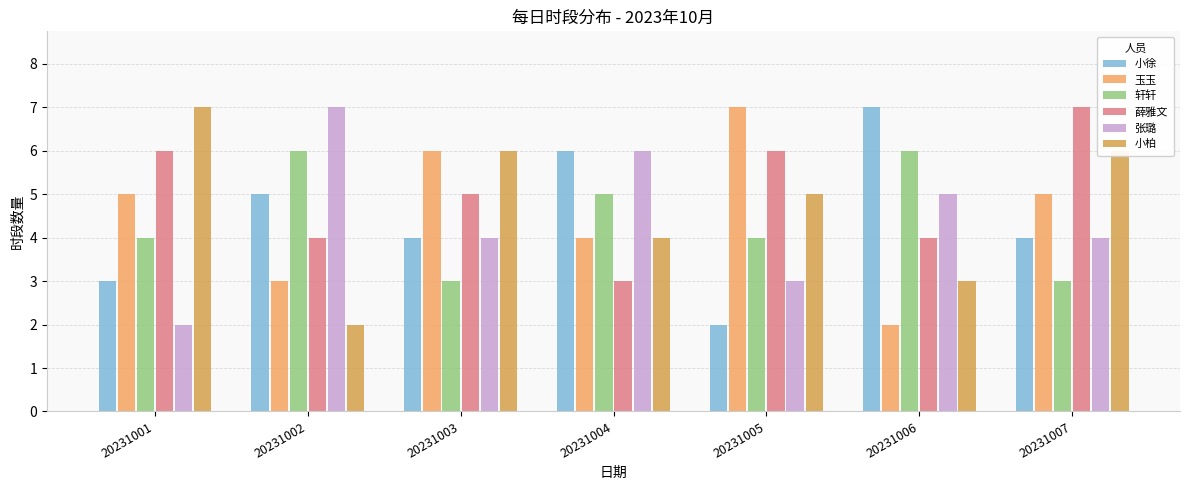

The 轩轩 series shows 3 at 20231004. True or false?

False